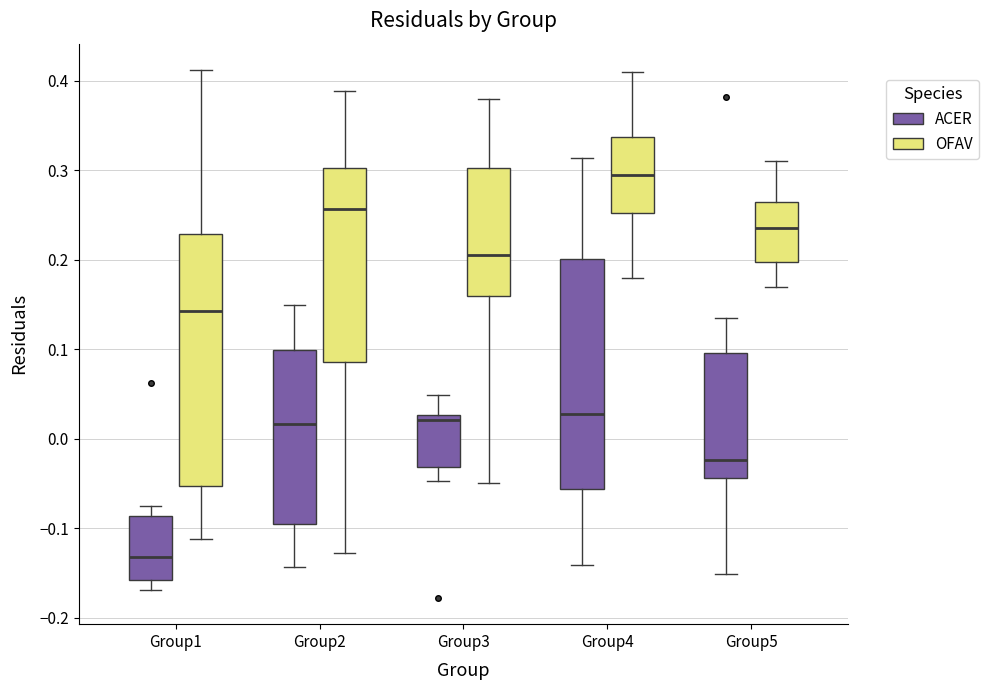

Comparing the boxes themselves (not the whiskers), which one is the tallest?

Group1 (OFAV)